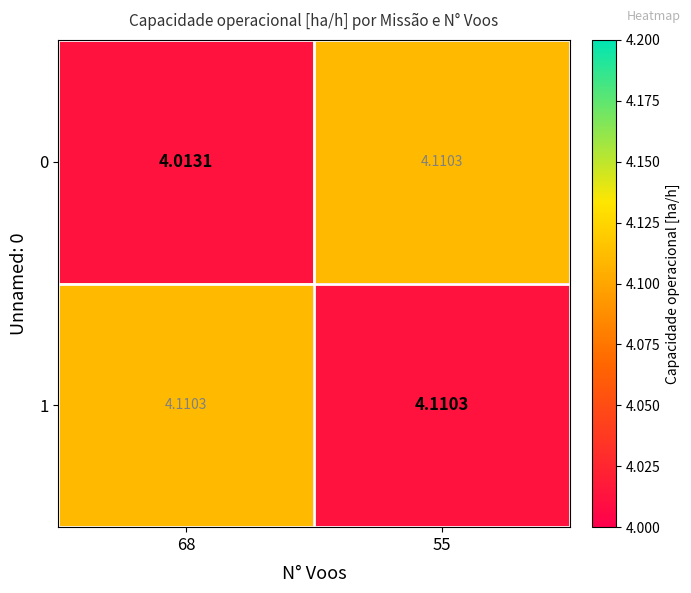

List the series in order of their peak value, highest first.

0, 1